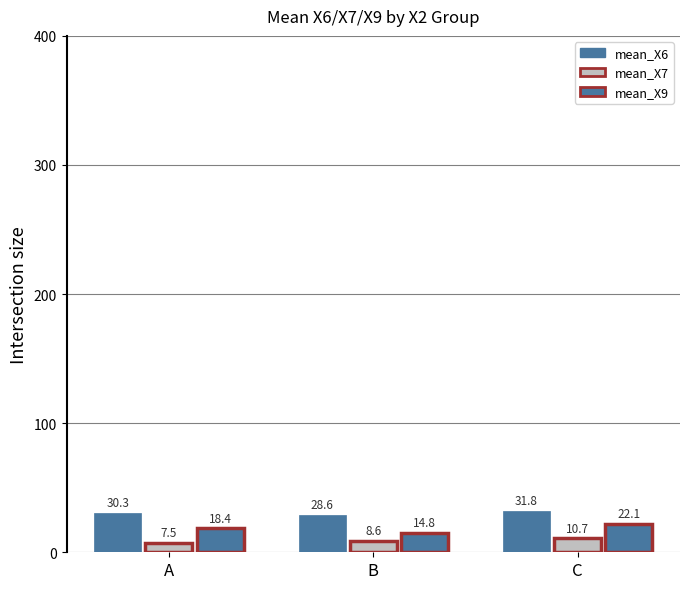

How many values in the mean_X7 series are below 8?

1